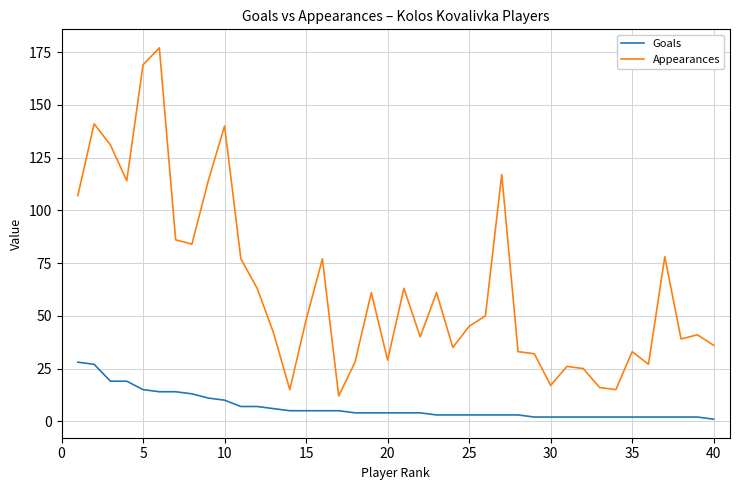

What is the difference between the maximum and minimum values in the Goals series?

27